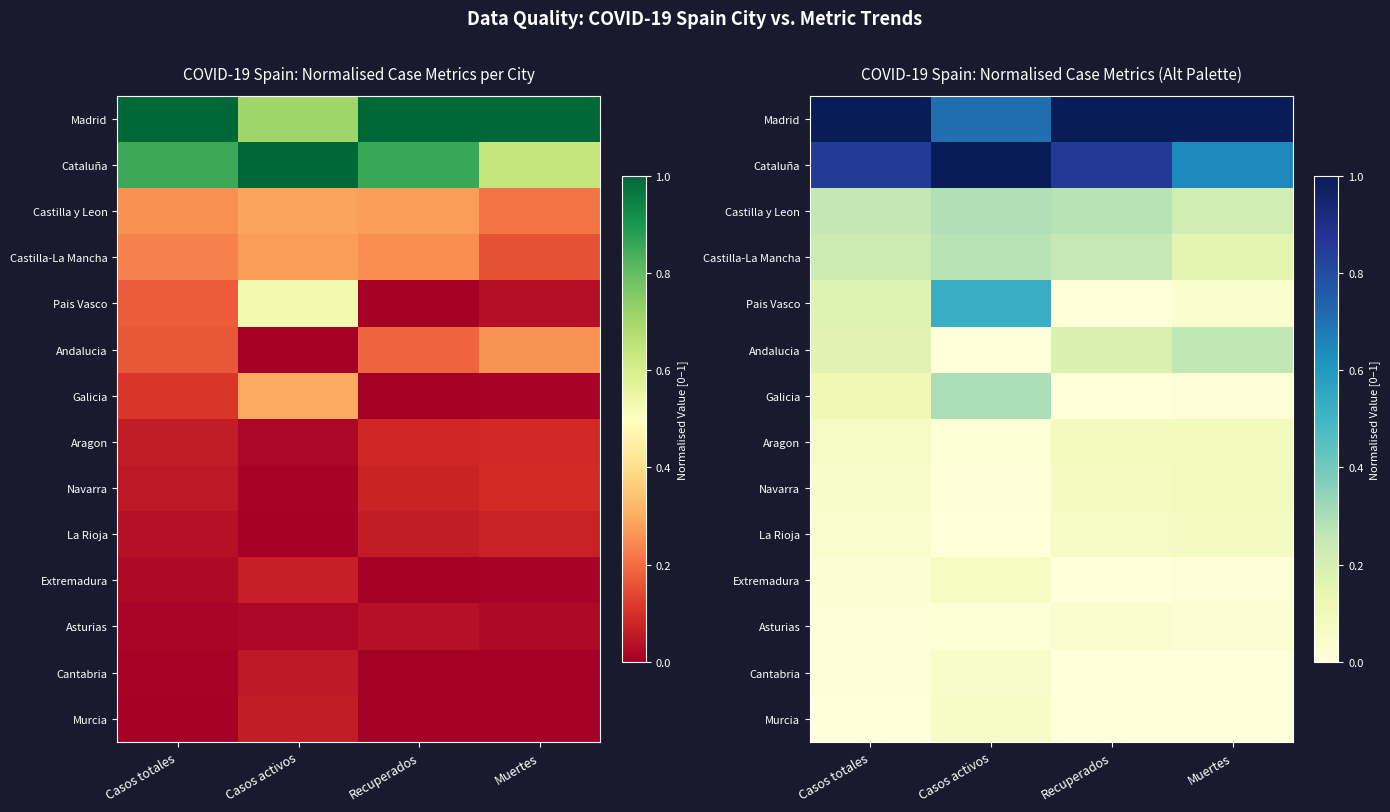

Rank the series at Casos totales from highest to lowest value.

Madrid, Cataluña, Castilla y Leon, Castilla-La Mancha, Pais Vasco, Andalucia, Galicia, Aragon, Navarra, La Rioja, Extremadura, Asturias, Cantabria, Murcia